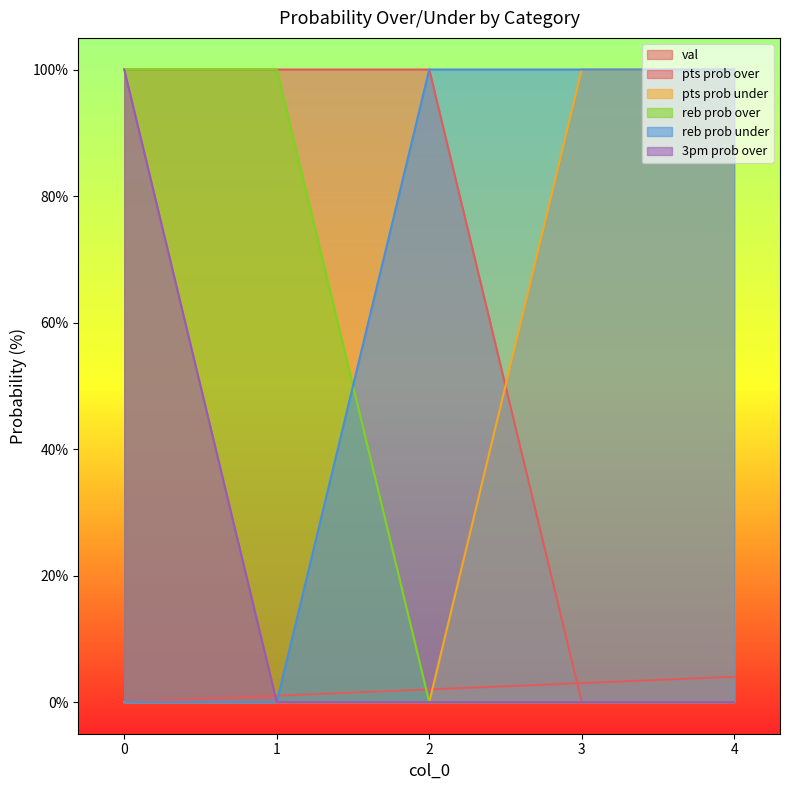

Does the chart display data point markers on the line(s)?

No